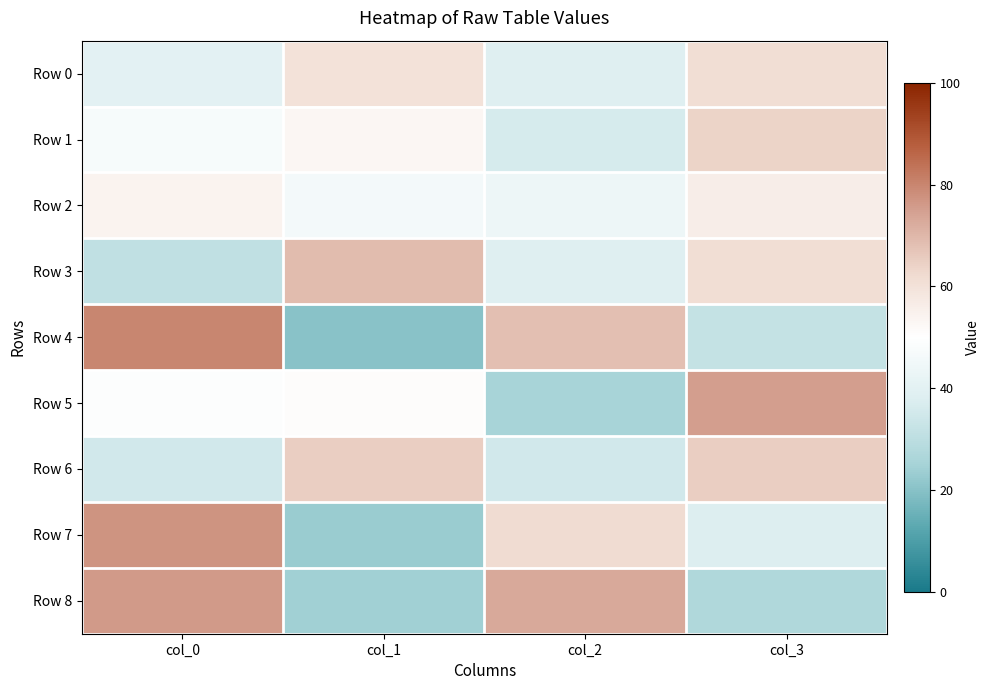

What is the spread (max minus min) of values at col_0?

49